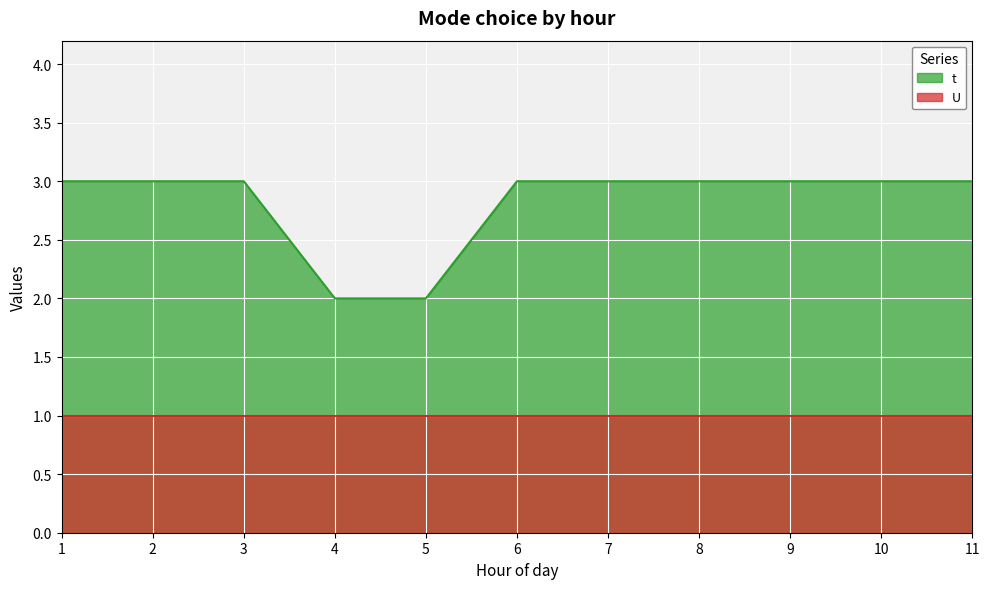

Where is the data nearest to the value 2?

4